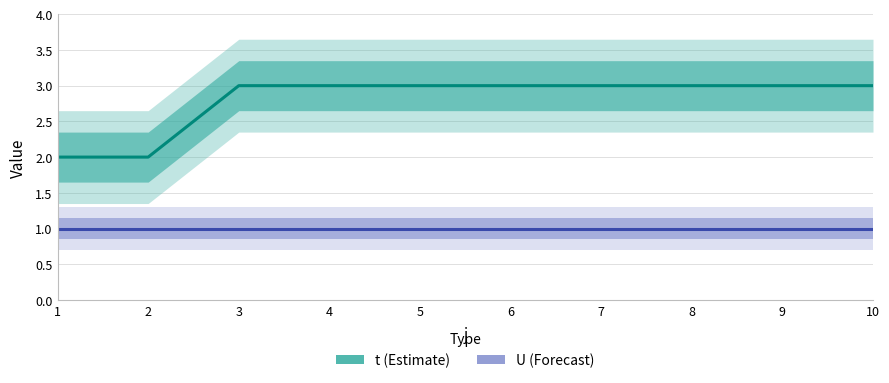

What is the minimum value for U?

1